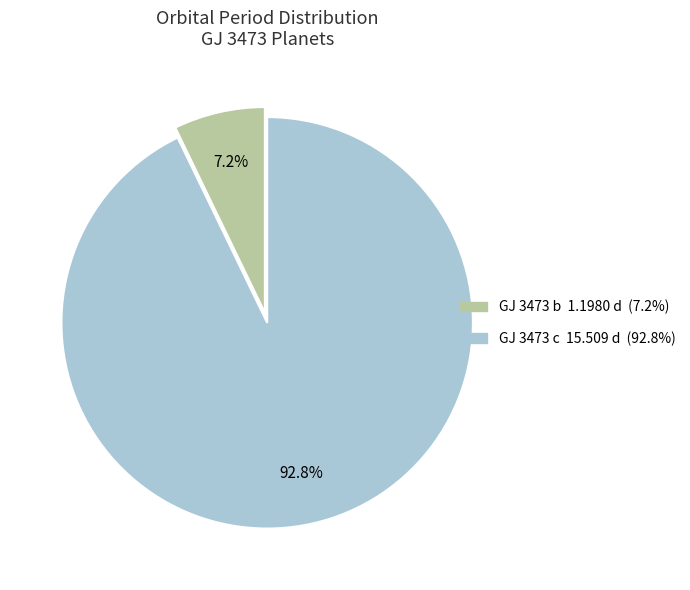

What percentage is the GJ 3473 c slice, to the nearest percent?

93%